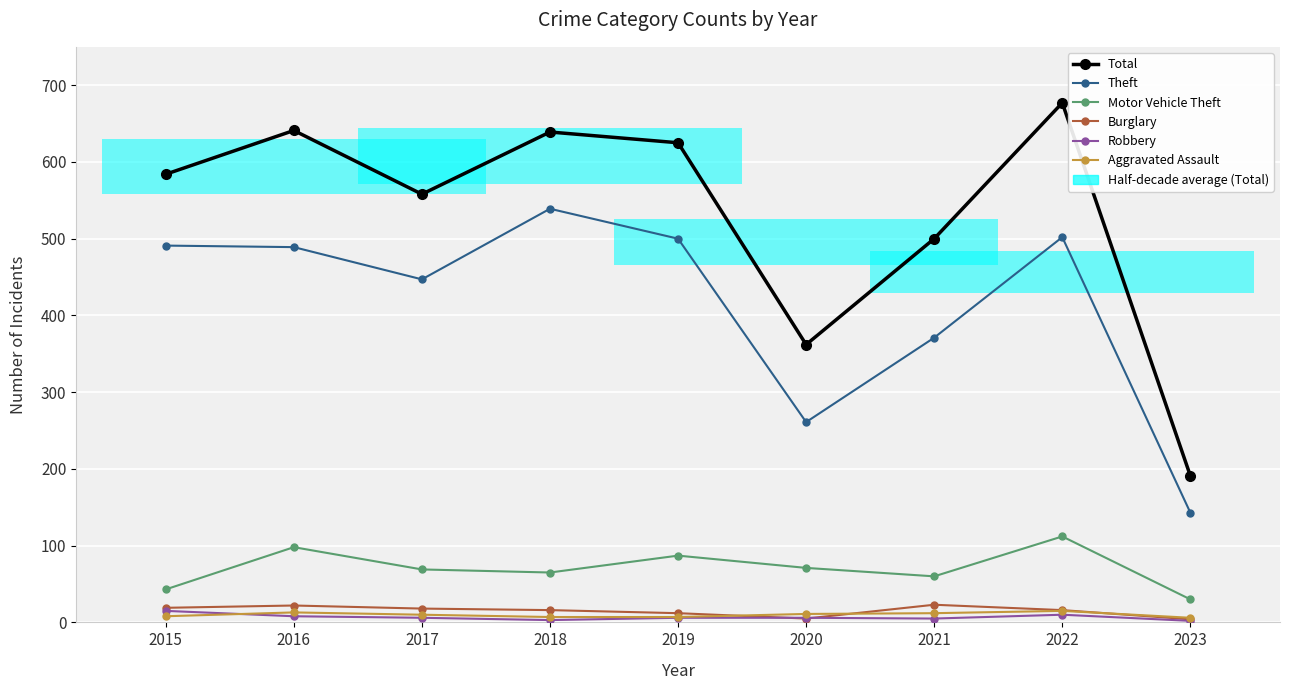

Reading right to left, extract all data points from this chart.

Total: 191	677	500	362	625	639	558	641	584
Theft: 143	502	371	261	500	539	447	489	491
Motor Vehicle Theft: 30	112	60	71	87	65	69	98	43
Burglary: 4	16	23	5	12	16	18	22	19
Robbery: 2	10	5	6	6	3	6	8	15
Aggravated Assault: 6	15	12	11	7	7	10	13	8